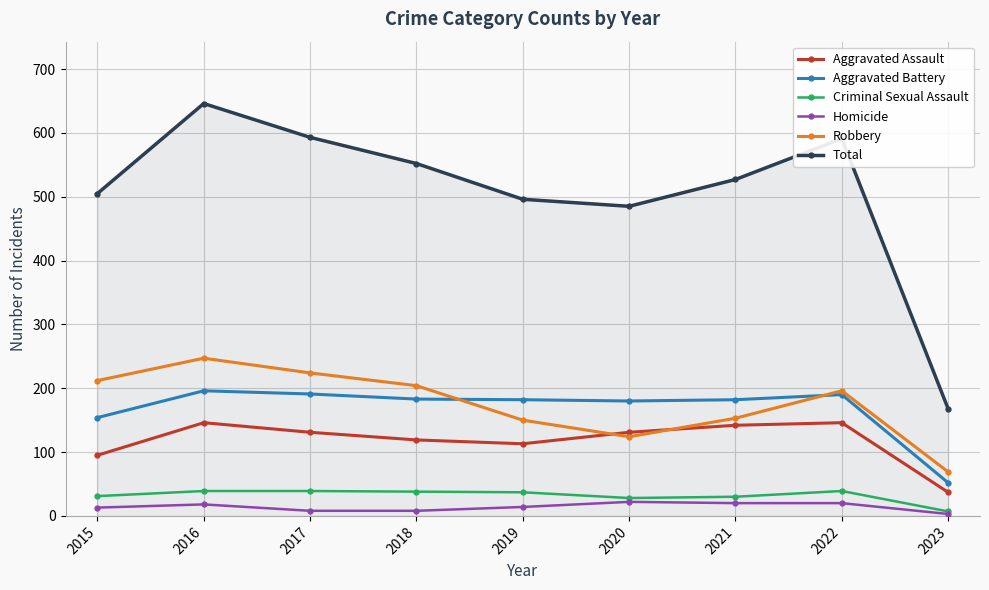

Rank the series at 2019 from highest to lowest value.

Total, Aggravated Battery, Robbery, Aggravated Assault, Criminal Sexual Assault, Homicide